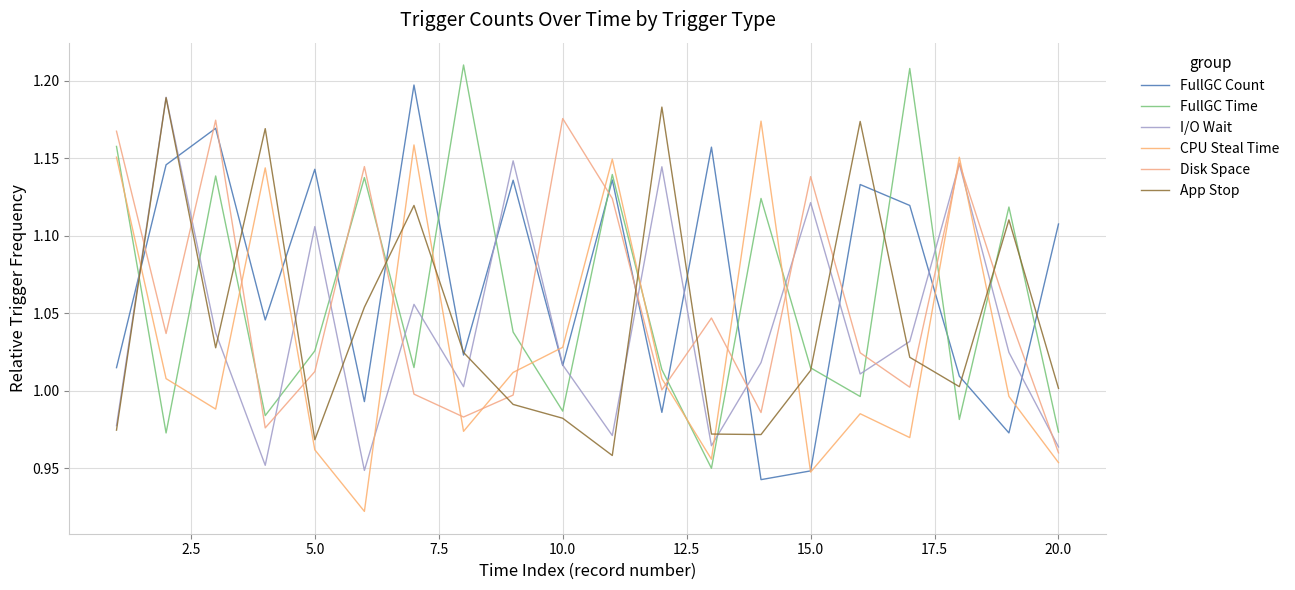

Does the chart have visible grid lines?

Yes